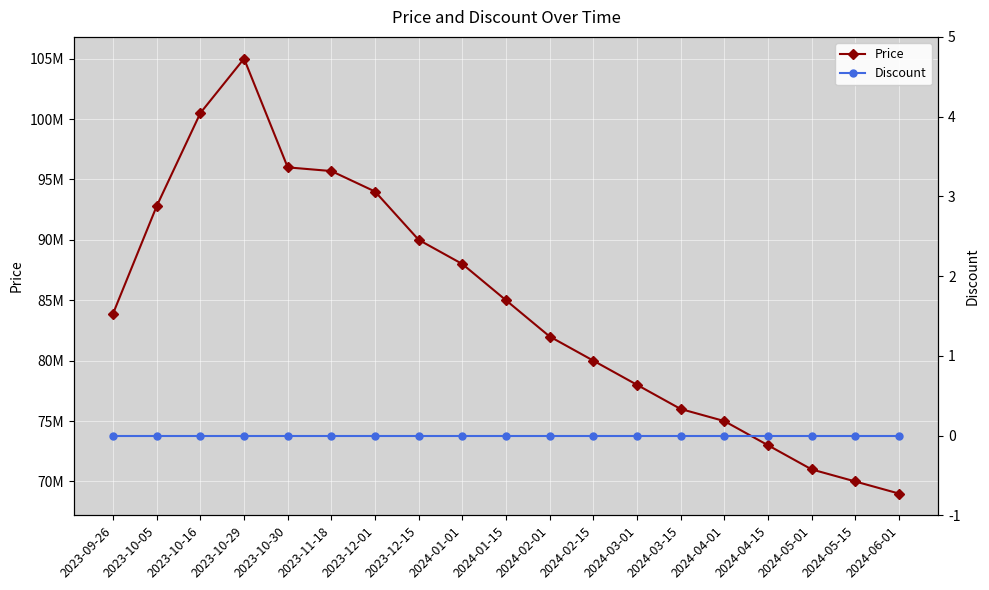

Between 2024-03-01 and 2024-05-15, which series saw the biggest shift?

Price